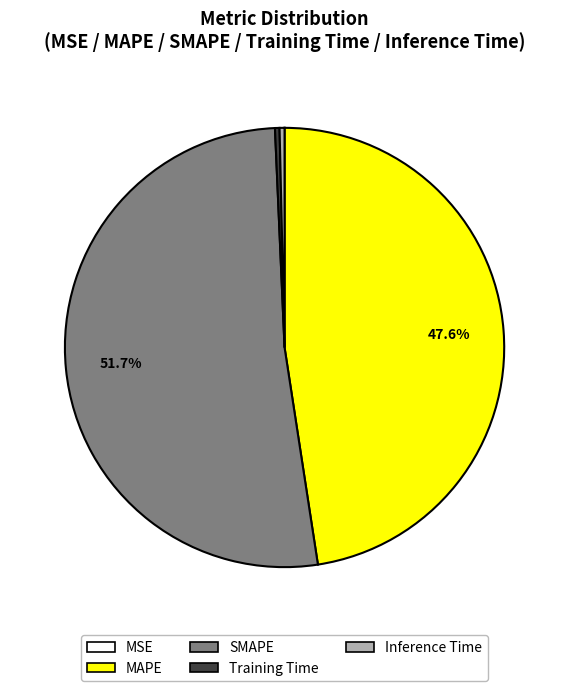

Does SMAPE account for over 50% of the chart?

Yes